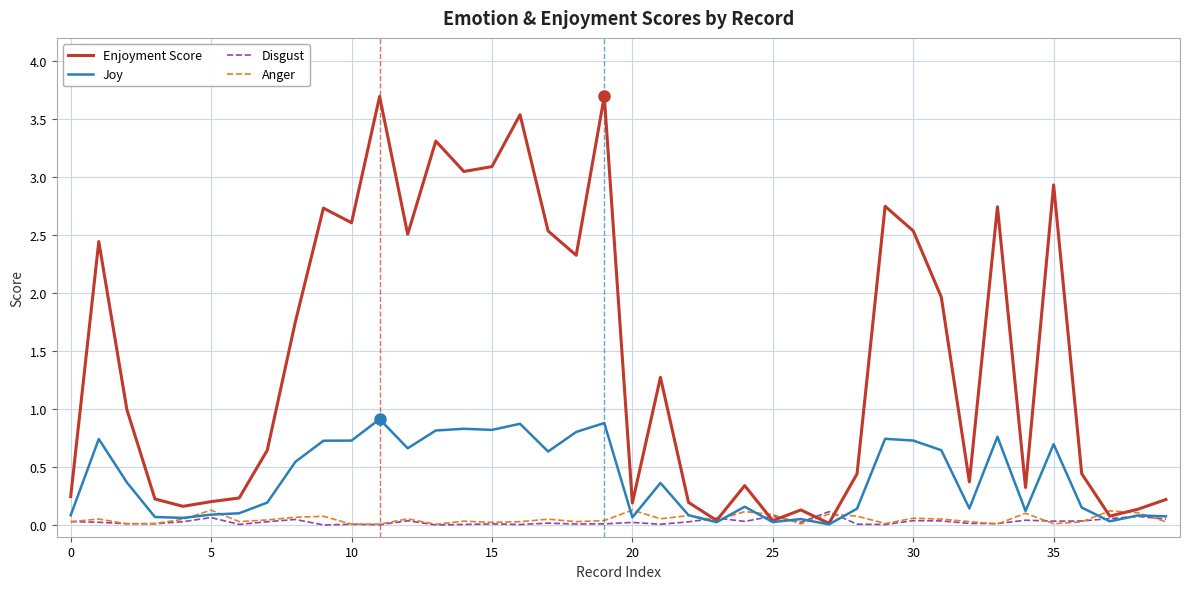

What is the greatest value displayed?

3.7